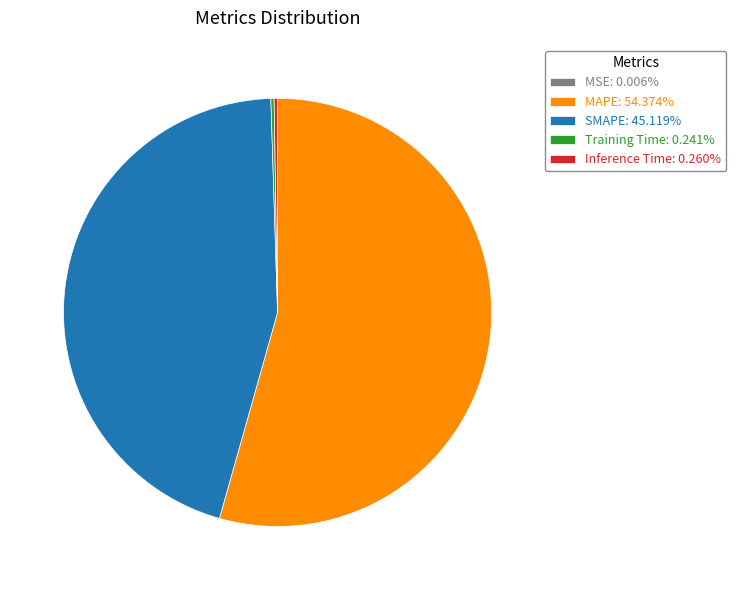

Does any single category account for the majority?

Yes